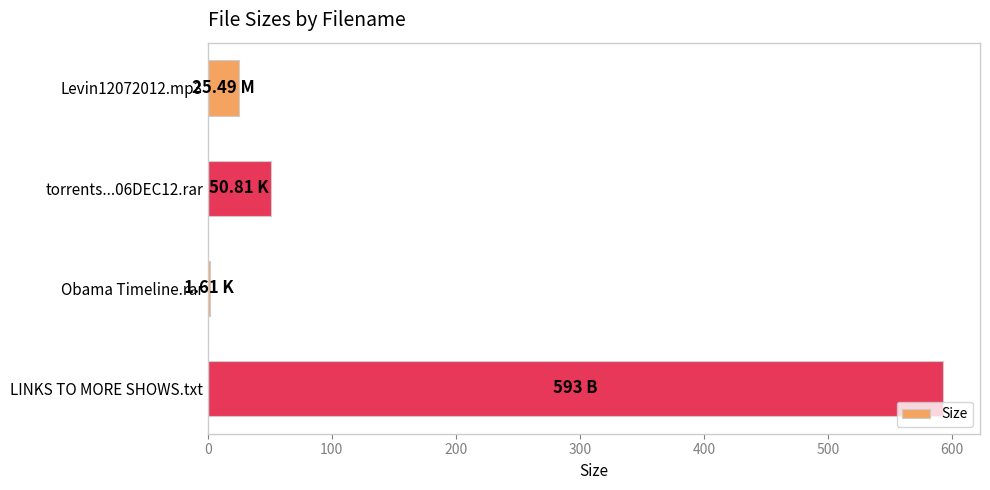

Which label corresponds to the largest value in the chart?

LINKS TO MORE SHOWS.txt